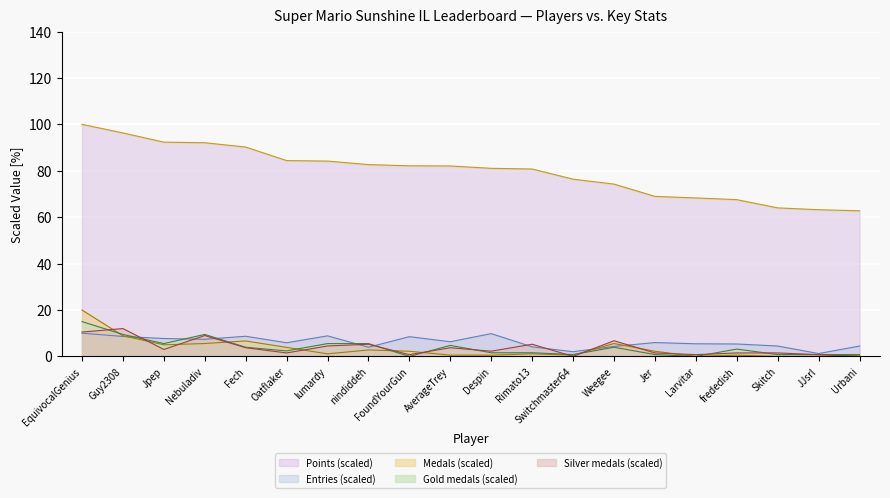

The value of Points at nindiddeh is 82.7. True or false?

True